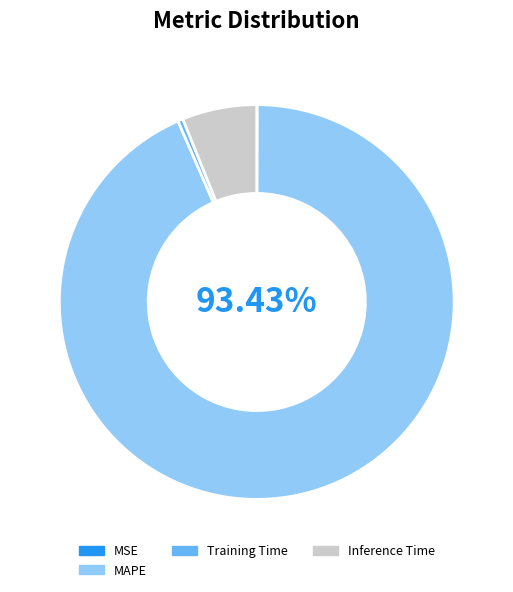

Which slice is the largest?

MAPE